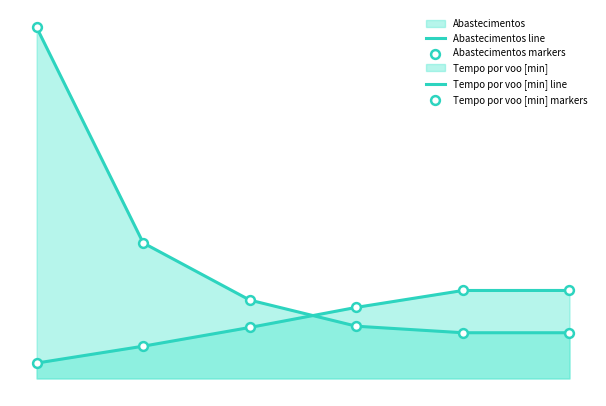

Does the chart have visible grid lines?

No